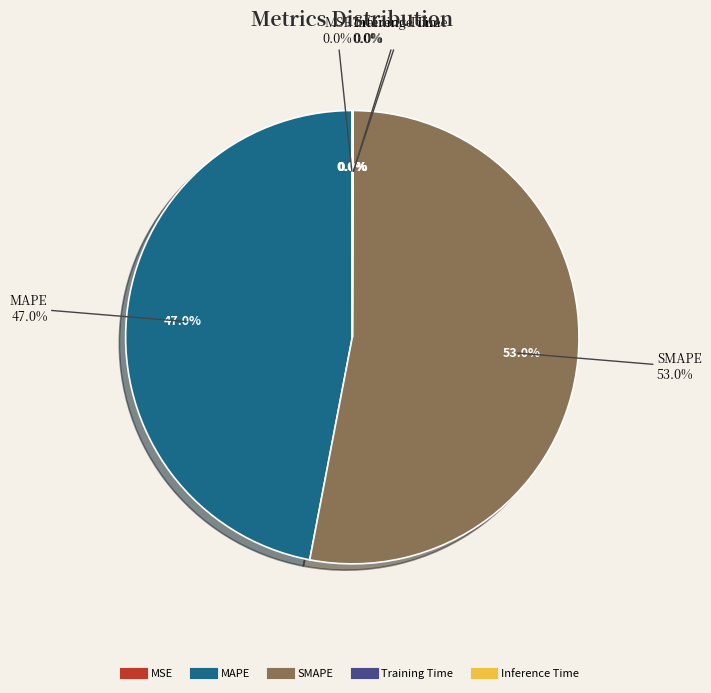

How many segments does this pie chart have?

5